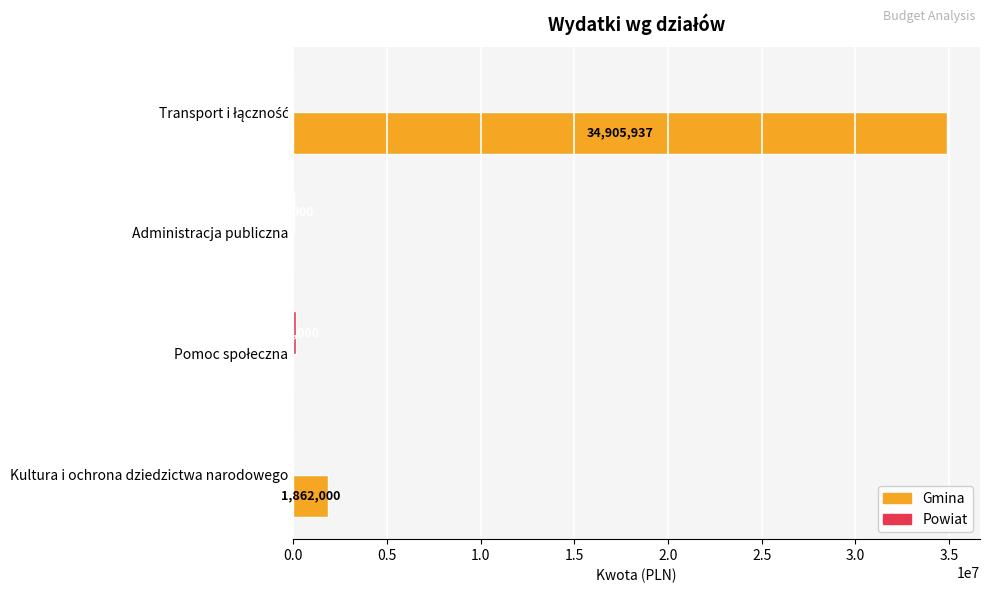

What is the sum of all Gmina values?

36767937